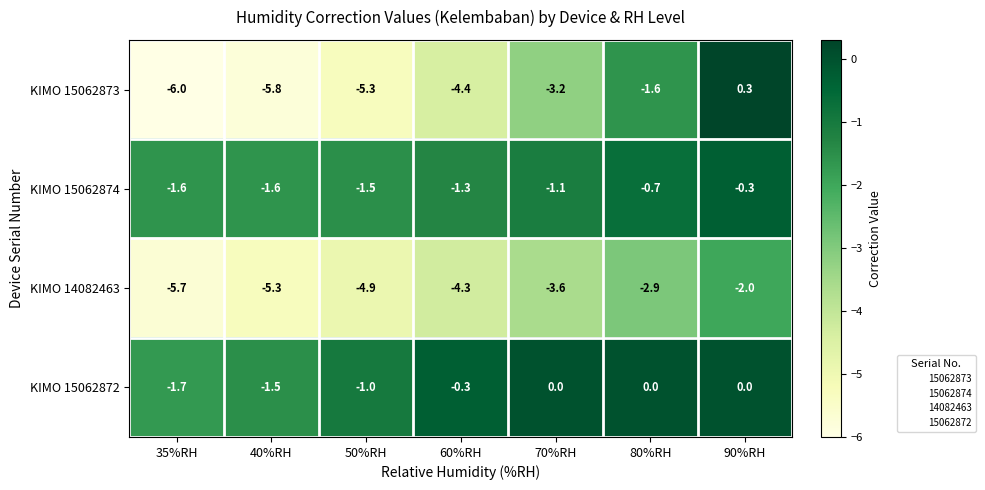

Reading left to right, extract all data points from this chart.

KIMO 15062873: -6.0	-5.8	-5.3	-4.4	-3.2	-1.6	0.3
KIMO 15062874: -1.6	-1.6	-1.5	-1.3	-1.1	-0.7	-0.3
KIMO 14082463: -5.7	-5.3	-4.9	-4.3	-3.6	-2.9	-2.0
KIMO 15062872: -1.7	-1.5	-1.0	-0.3	0.0	0.0	0.0